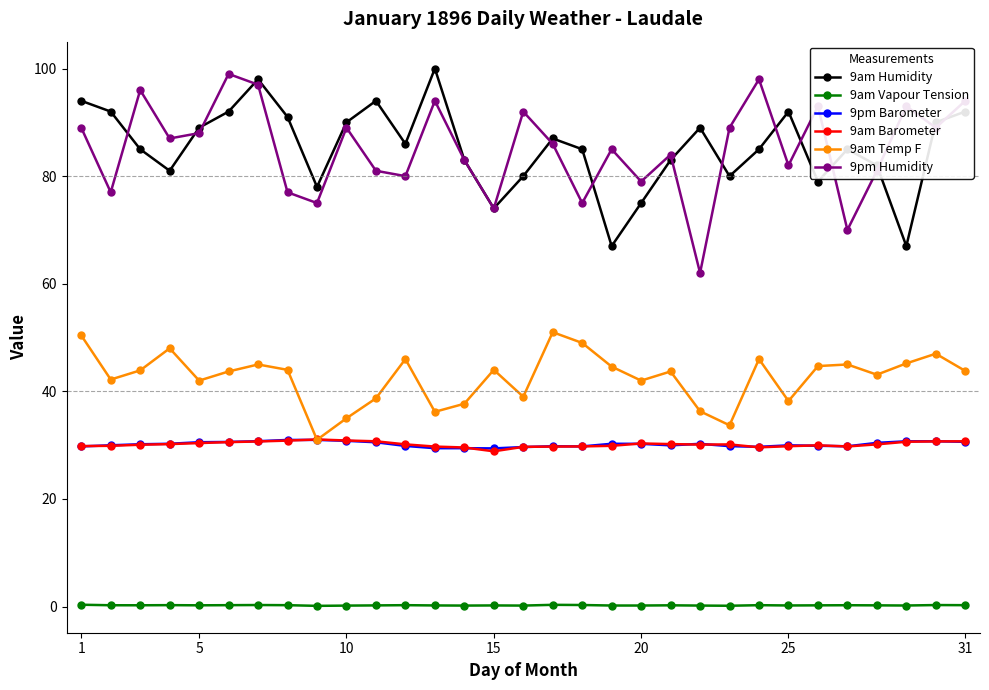

True or false: 9pm Humidity and 9am Barometer intersect in this chart.

False